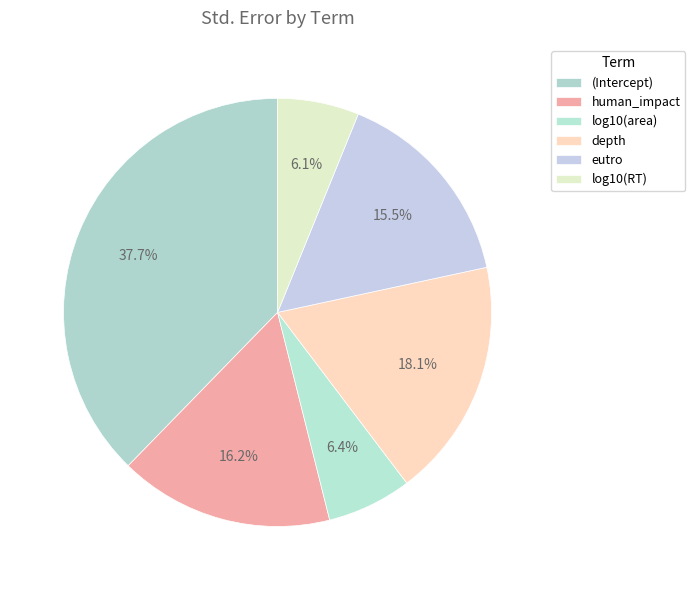

Combined, what portion of the pie is depth and eutro?

33.5%